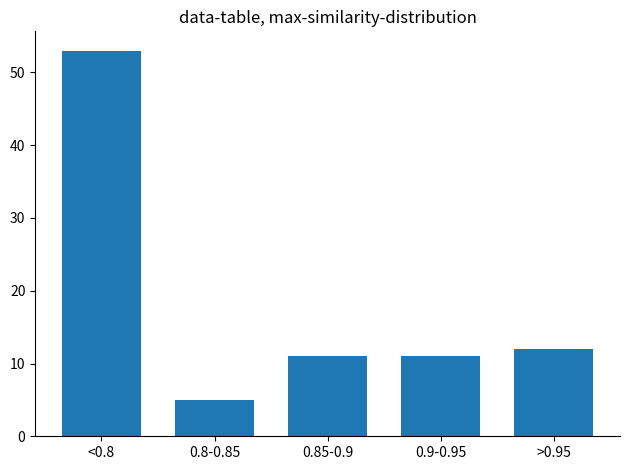

Reading right to left, transcribe all the data shown in this chart.

>0.95=12	0.9-0.95=11	0.85-0.9=11	0.8-0.85=5	<0.8=53